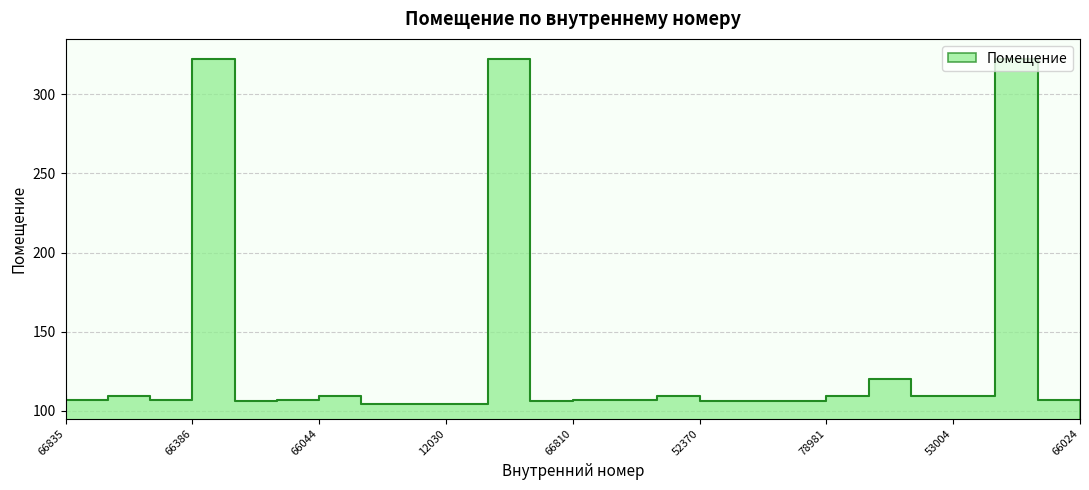

What is the approximate value at 52370, to the nearest 10?

110